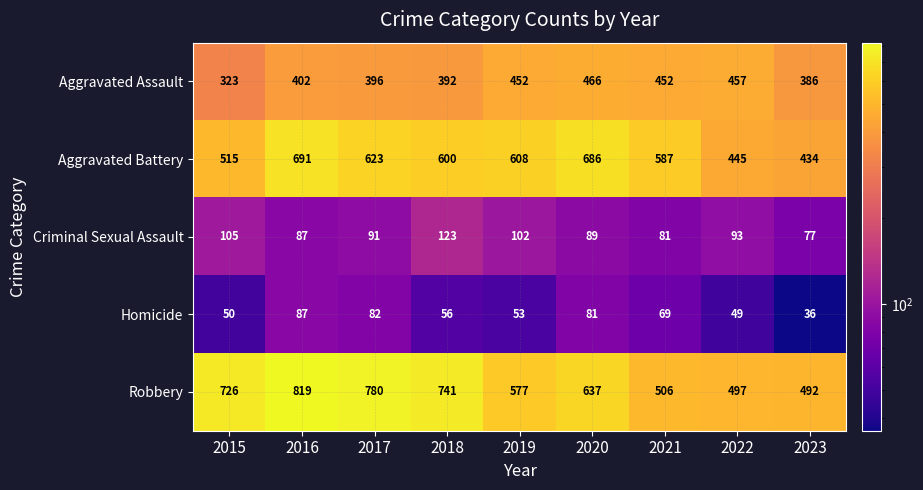

True or false: Aggravated Assault has a value of 134 at 2019.

False